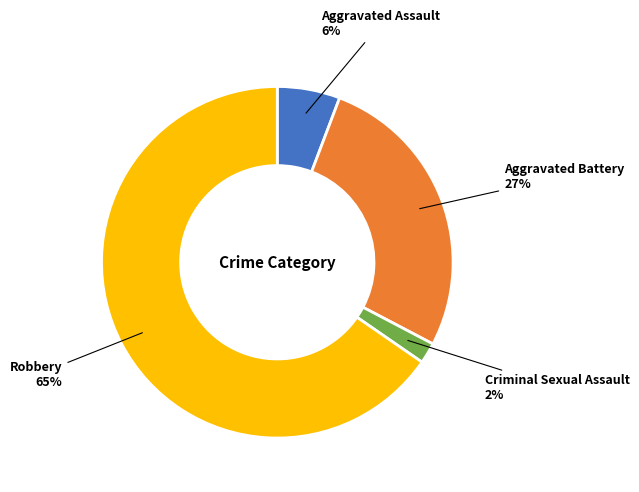

Does Aggravated Battery account for over 50% of the chart?

No